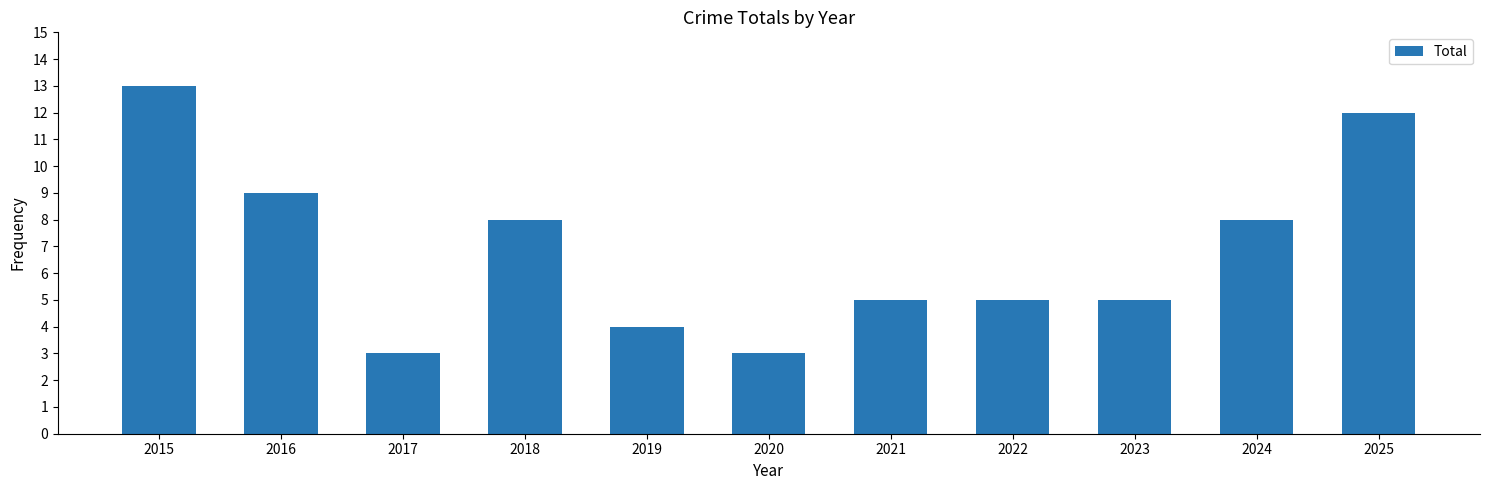

Are the bars horizontal?

No